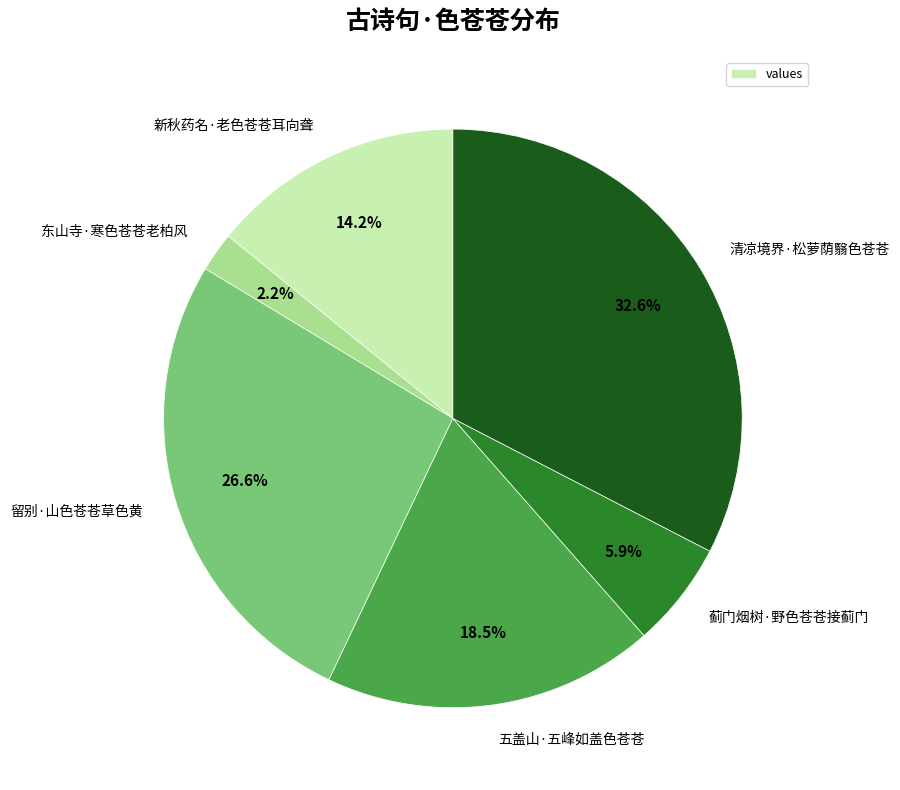

Rank the categories by value from lowest to highest.

东山寺·寒色苍苍老柏风, 蓟门烟树·野色苍苍接蓟门, 新秋药名·老色苍苍耳向聋, 五盖山·五峰如盖色苍苍, 留别·山色苍苍草色黄, 清凉境界·松萝荫翳色苍苍